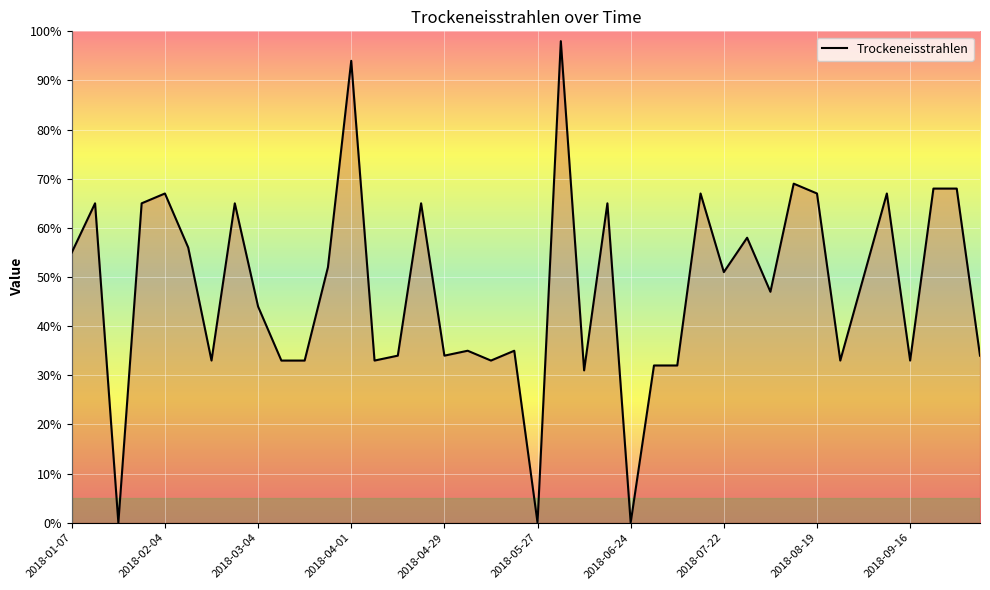

What is the maximum value shown in the chart?

98